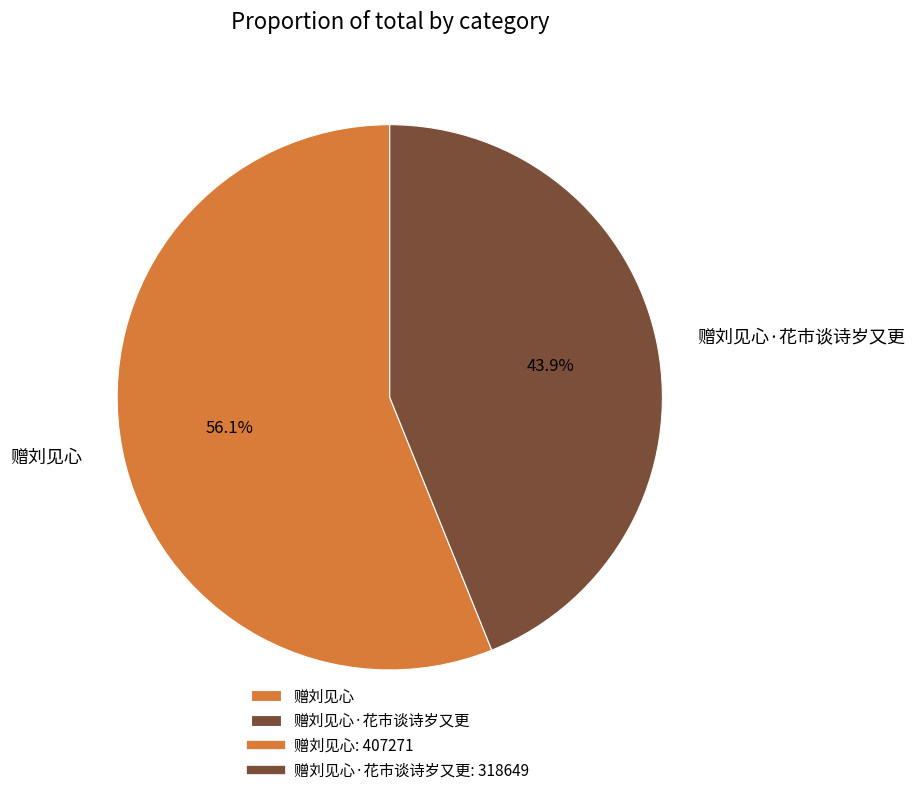

What is the largest slice in the pie chart?

赠刘见心